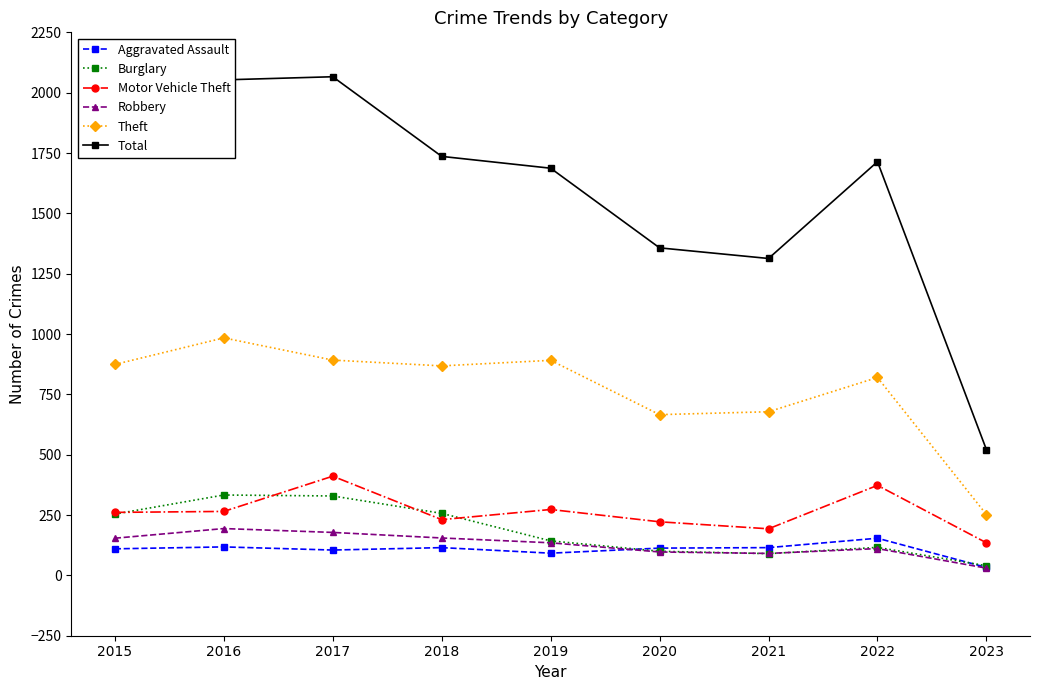

What is the maximum value shown in the chart?

2066